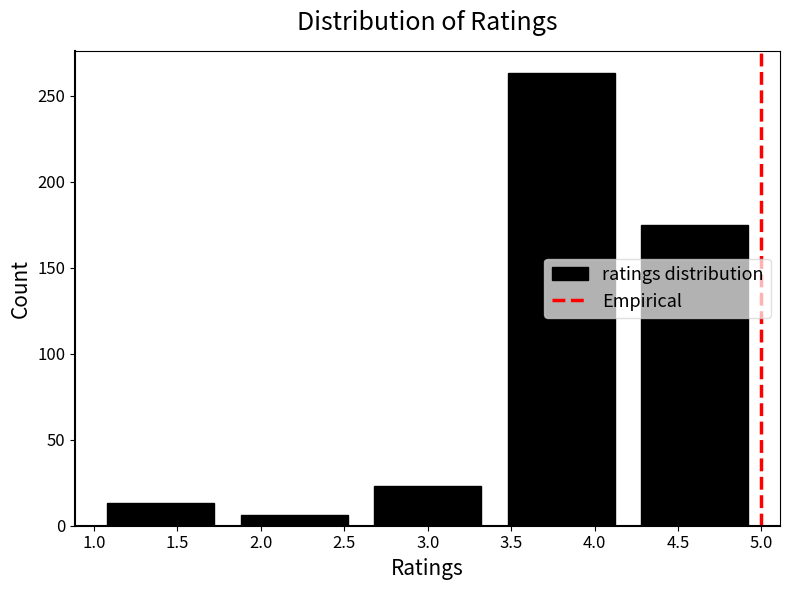

Reading left to right, transcribe this chart: for each bar, give the range it covers on the x-axis and its height. The values are not printed on the chart, so give them approximately, as read against the axis.

1.0 to 1.8: 15
1.8 to 2.6: 5
2.6 to 3.4: 25
3.4 to 4.2: 265
4.2 to 5.0: 175